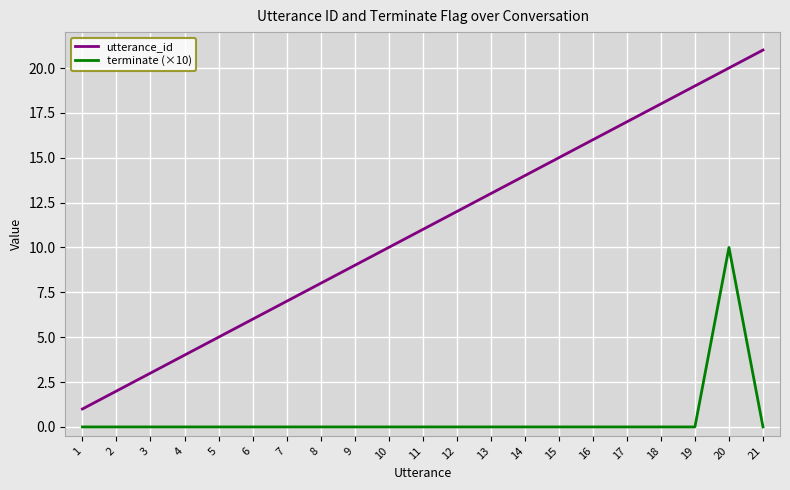

True or false: utterance_id and terminate (×10) cross at least once.

False